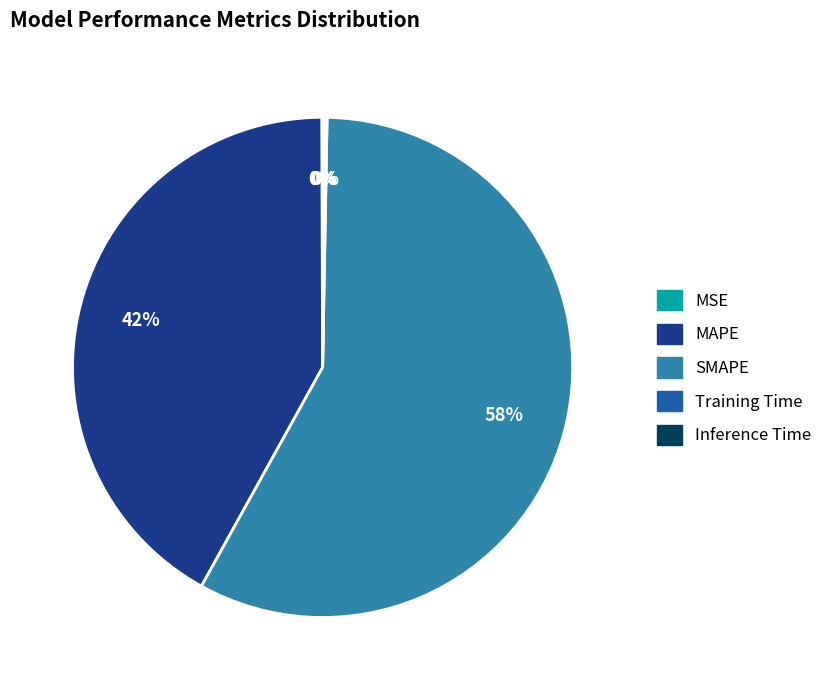

Approximately how many times larger is the value at SMAPE compared to MAPE?

1.4